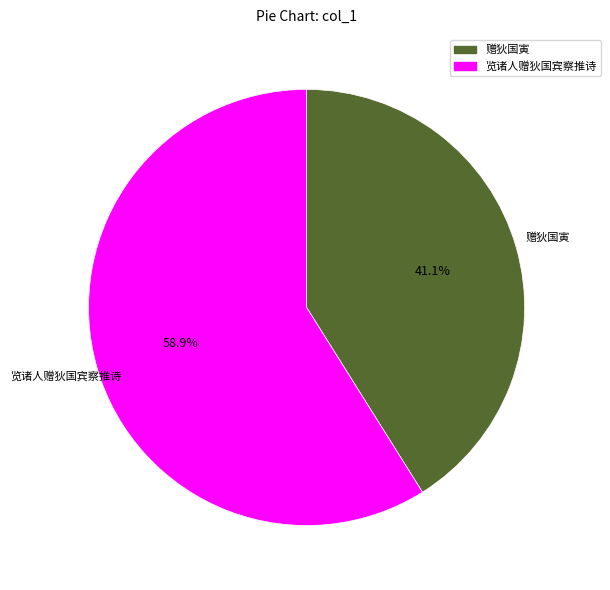

How many segments does this pie chart have?

2